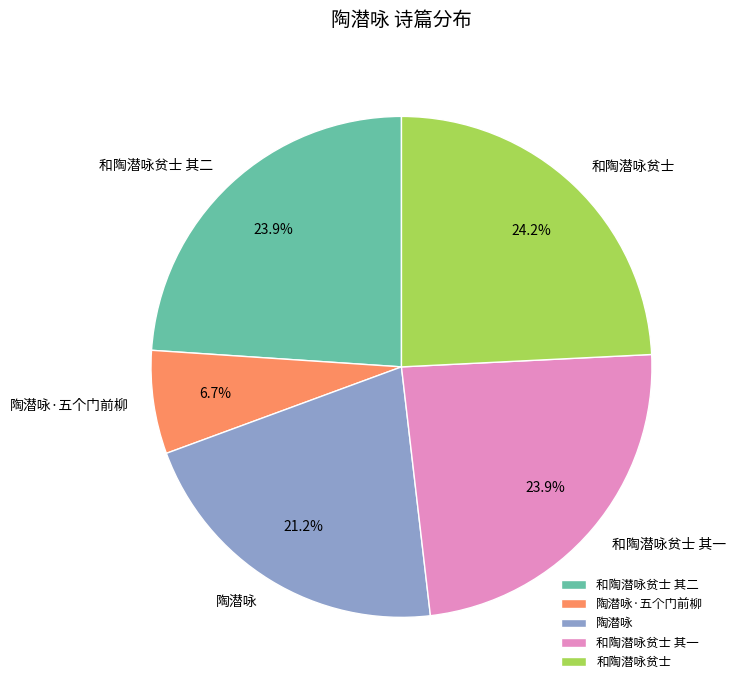

Between 和陶潜咏贫士 其一 and 陶潜咏·五个门前柳, which is larger?

和陶潜咏贫士 其一